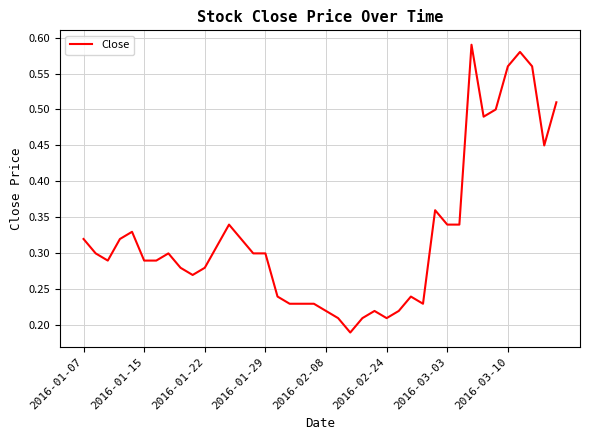

Reading left to right, what are all the values shown in this chart?

0.3	0.3	0.3	0.3	0.3	0.3	0.3	0.3	0.3	0.3	0.3	0.3	0.3	0.3	0.3	0.3	0.2	0.2	0.2	0.2	0.2	0.2	0.2	0.2	0.2	0.2	0.2	0.2	0.2	0.4	0.3	0.3	0.6	0.5	0.5	0.6	0.6	0.6	0.5	0.5